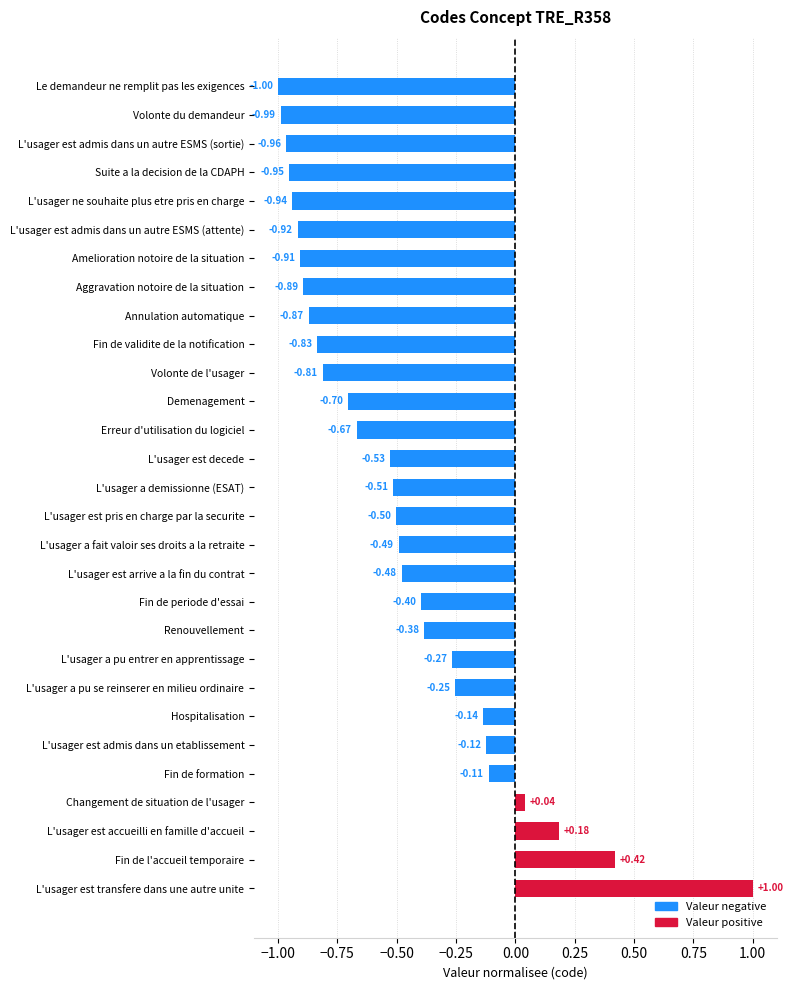

What is the minimum value shown in the chart?

-1.0